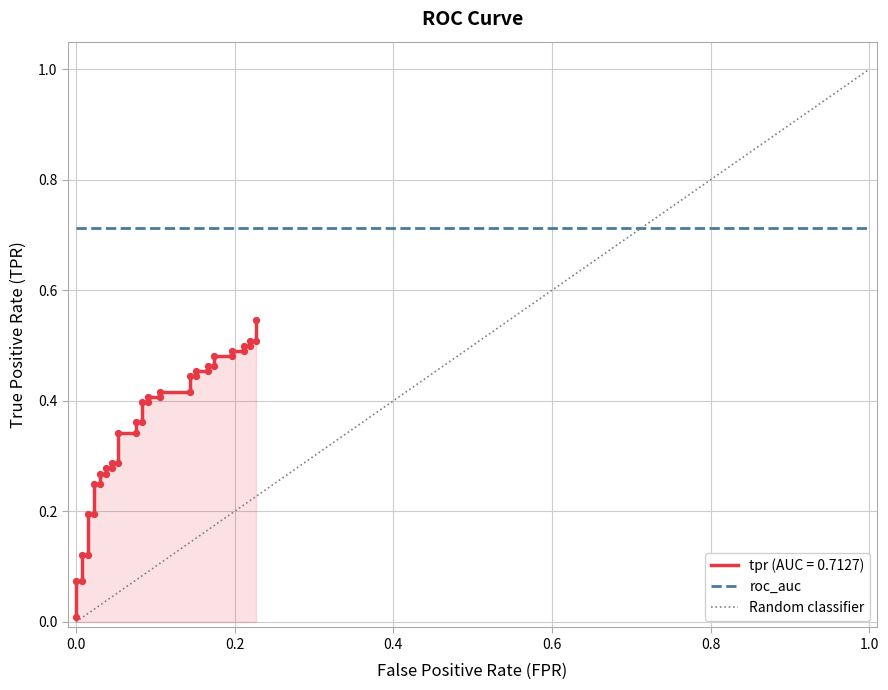

Which series has the largest total across all categories?

roc_auc